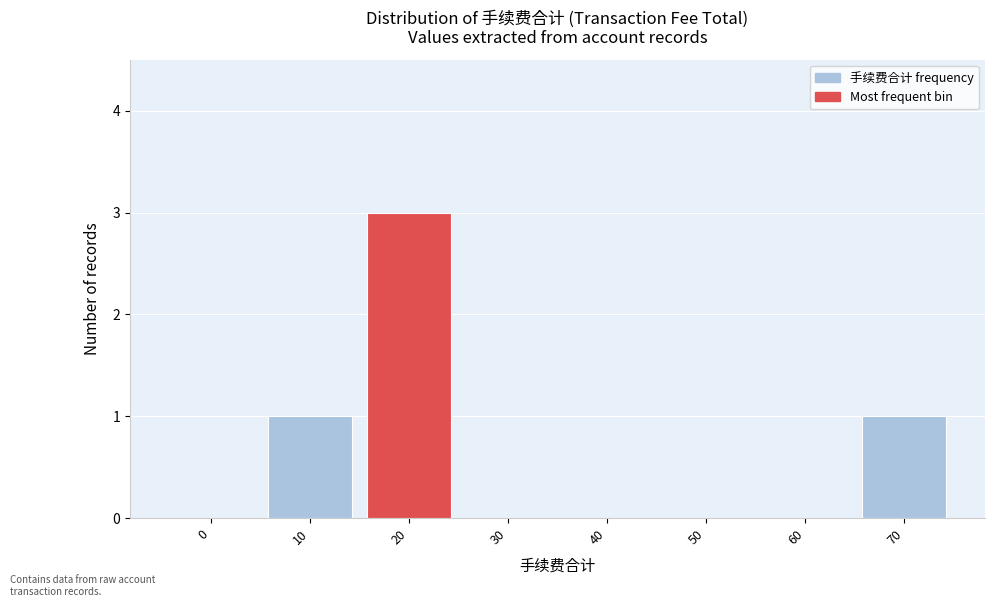

Reading right to left, extract all data points from this chart.

70=1	60=0	50=0	40=0	30=0	20=3	10=1	0=0